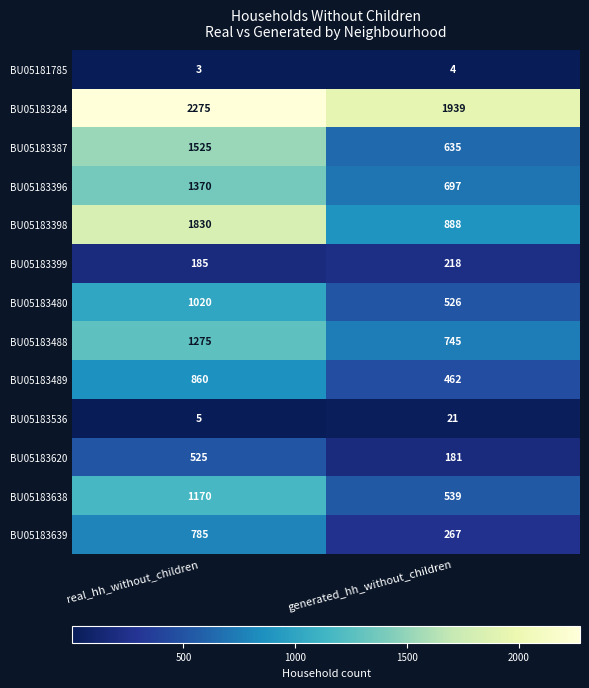

What is the difference between the highest and lowest values at real_hh_without_children?

2272